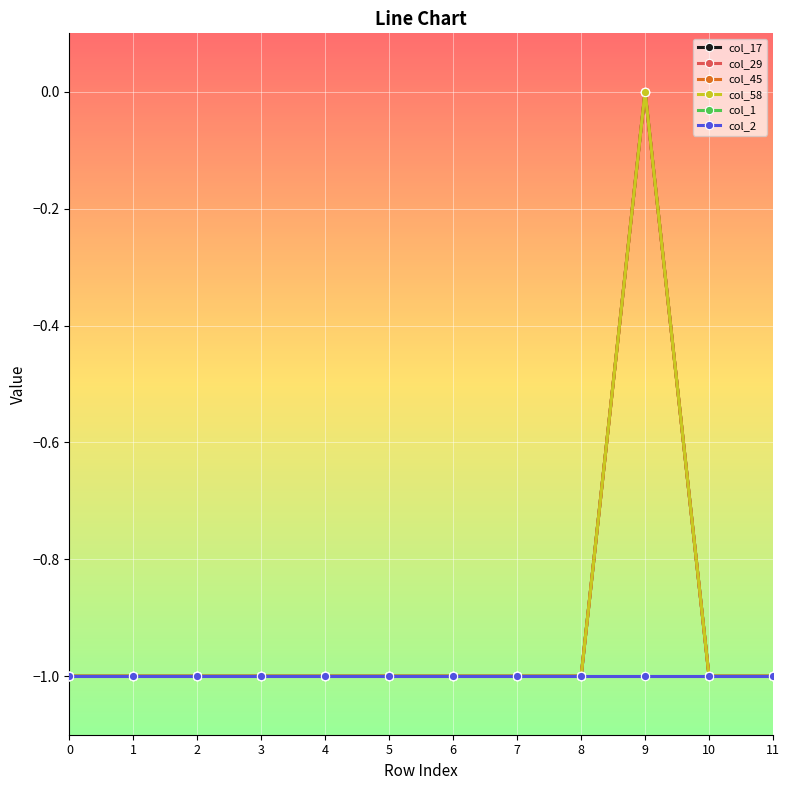

Does the chart have visible grid lines?

Yes